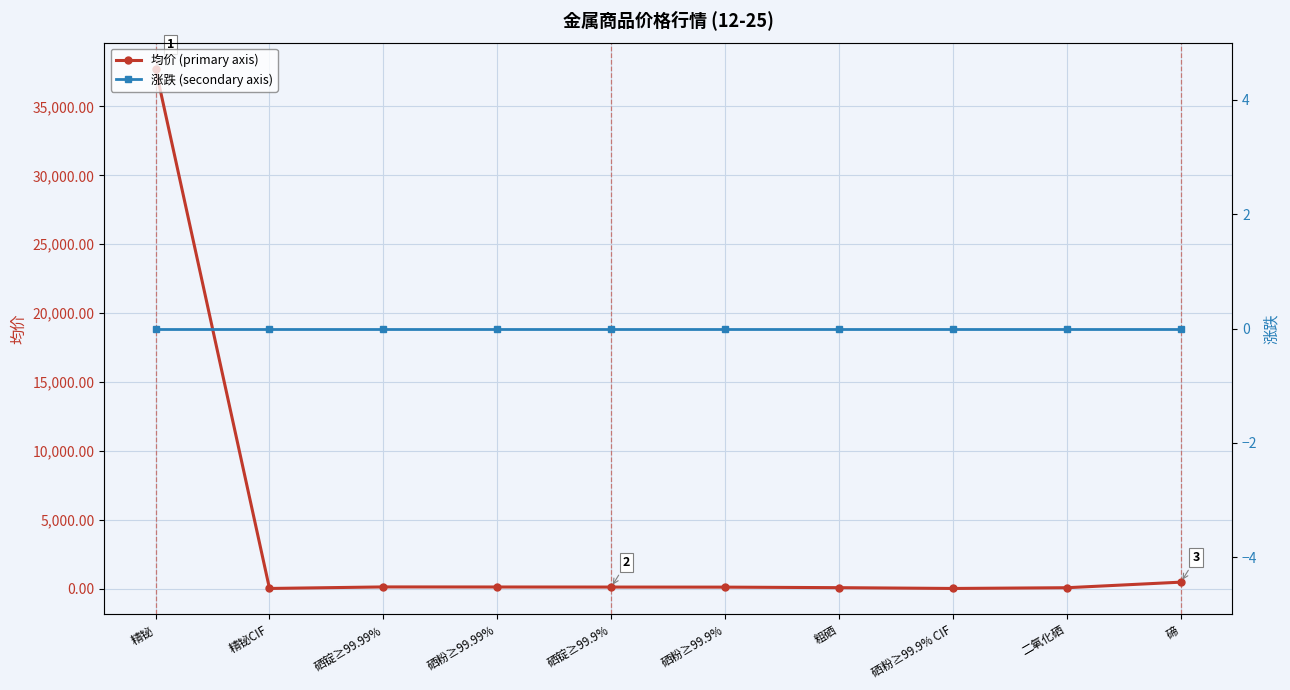

Reading right to left, list all the values displayed in this chart.

均价 (primary axis): 碲=465.0	二氧化硒=60.5	硒粉≥99.9% CIF=6.1	粗硒=64.0	硒粉≥99.9%=102.5	硒锭≥99.9%=107.5	硒粉≥99.99%=112.5	硒锭≥99.99%=117.5	精铋CIF=6.1	精铋=37750.0
涨跌 (secondary axis): 碲=0.0	二氧化硒=0.0	硒粉≥99.9% CIF=0.0	粗硒=0.0	硒粉≥99.9%=0.0	硒锭≥99.9%=0.0	硒粉≥99.99%=0.0	硒锭≥99.99%=0.0	精铋CIF=0.0	精铋=0.0